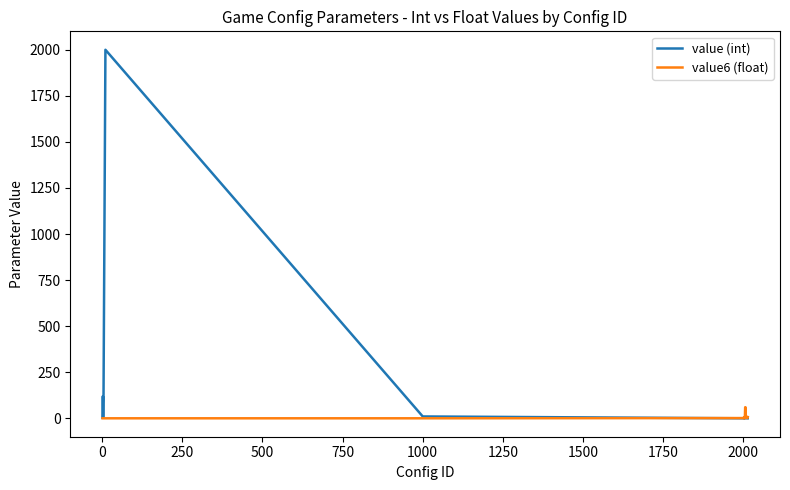

What is the greatest value displayed?

2000.0